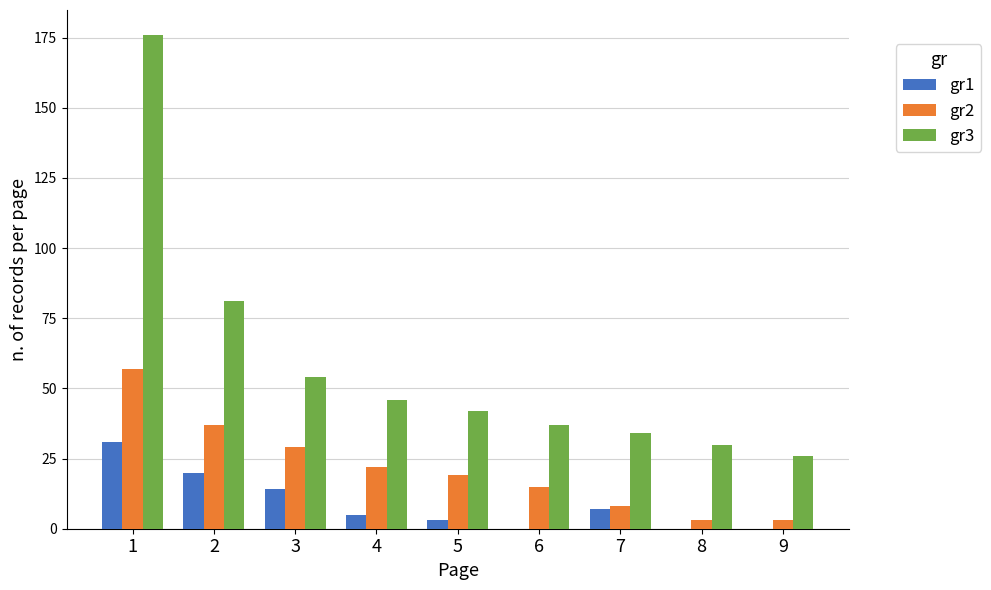

The gr3 series shows 37 at 6. True or false?

True